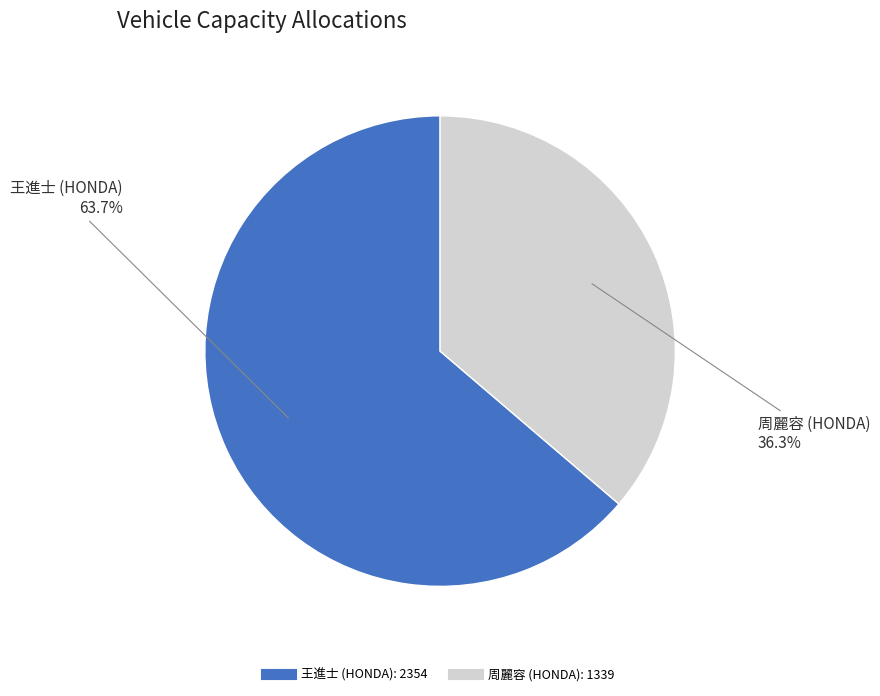

To the nearest percent, what is the difference between the largest and smallest slice percentages?

27%